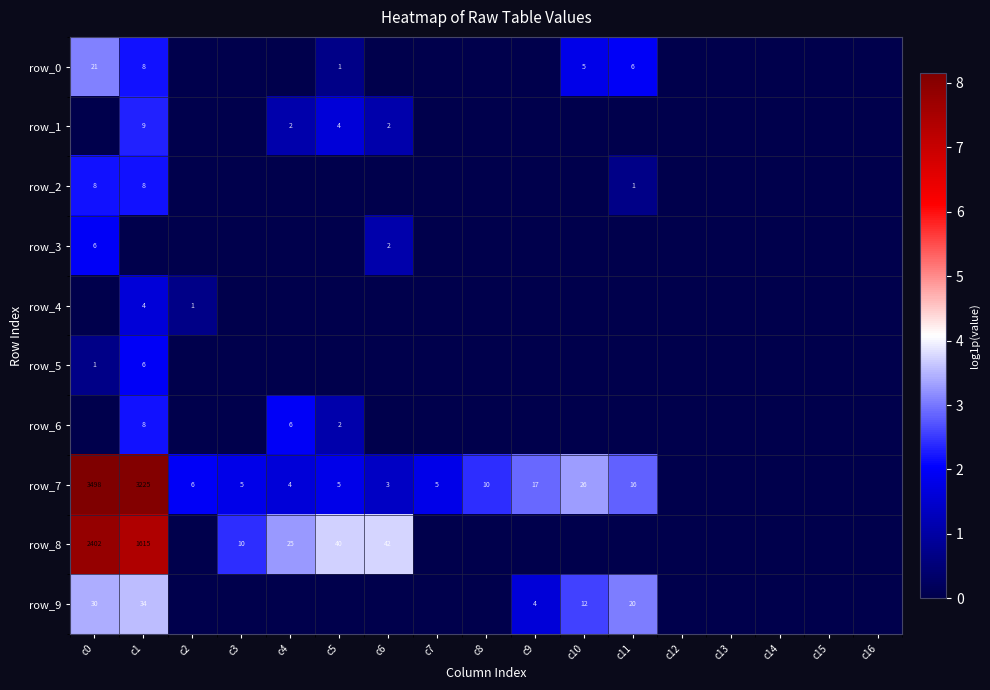

Is it true that row_1 equals -1.0 at c2?

False